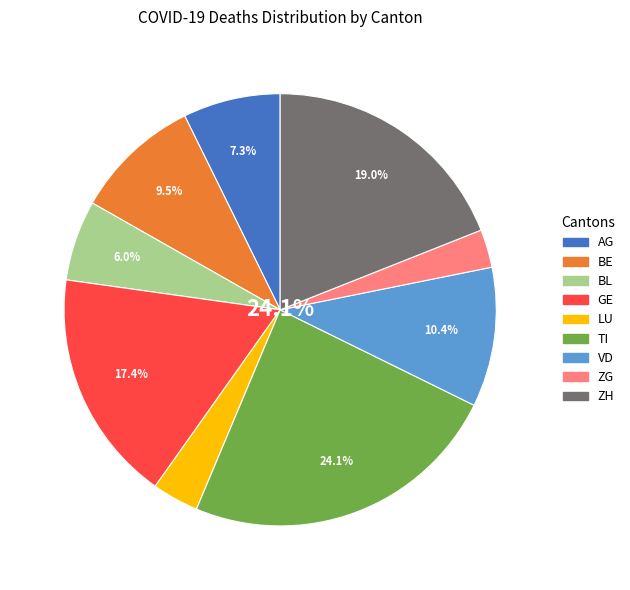

To the nearest percent, what portion does ZH represent?

19%